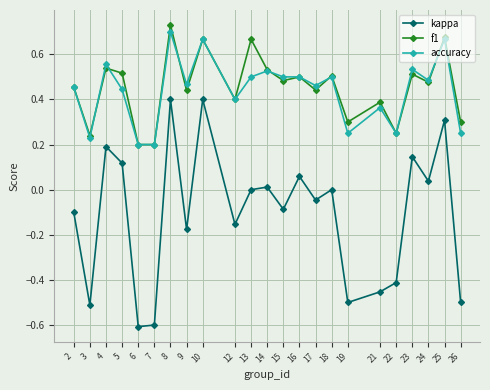

True or false: kappa and accuracy cross at least once.

False